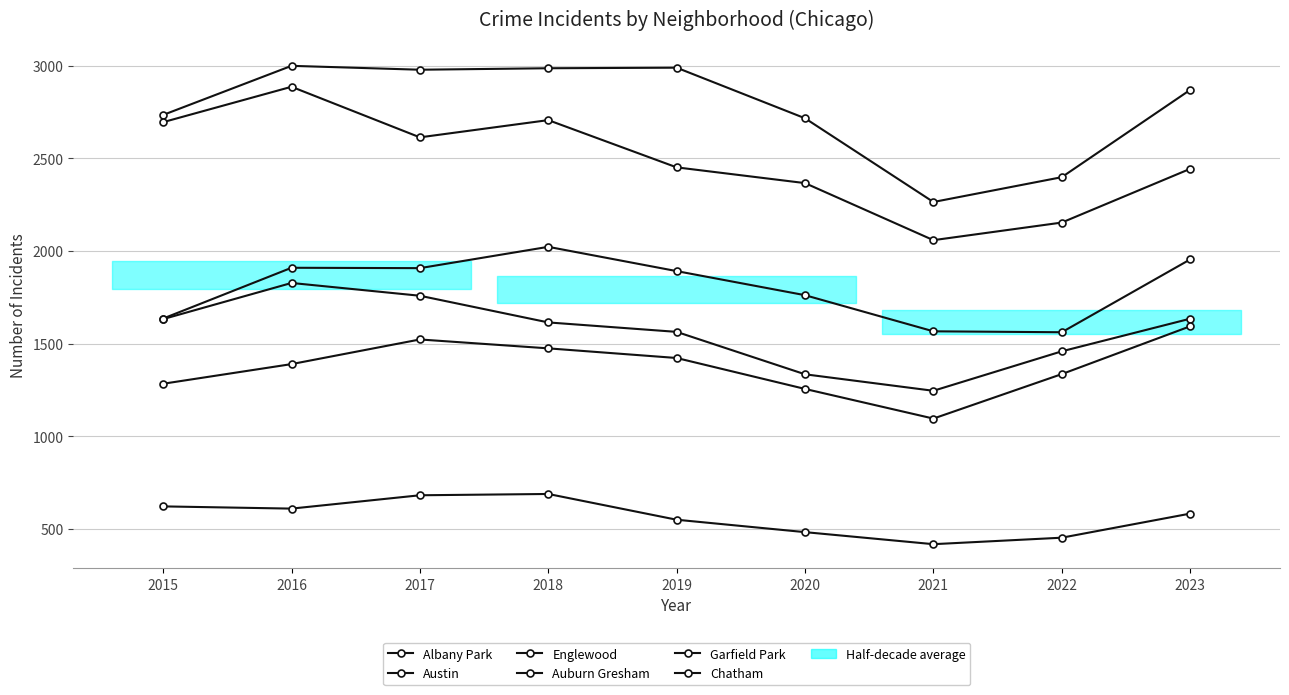

In Garfield Park, how many points are higher than both neighbors (excluding endpoints)?

2